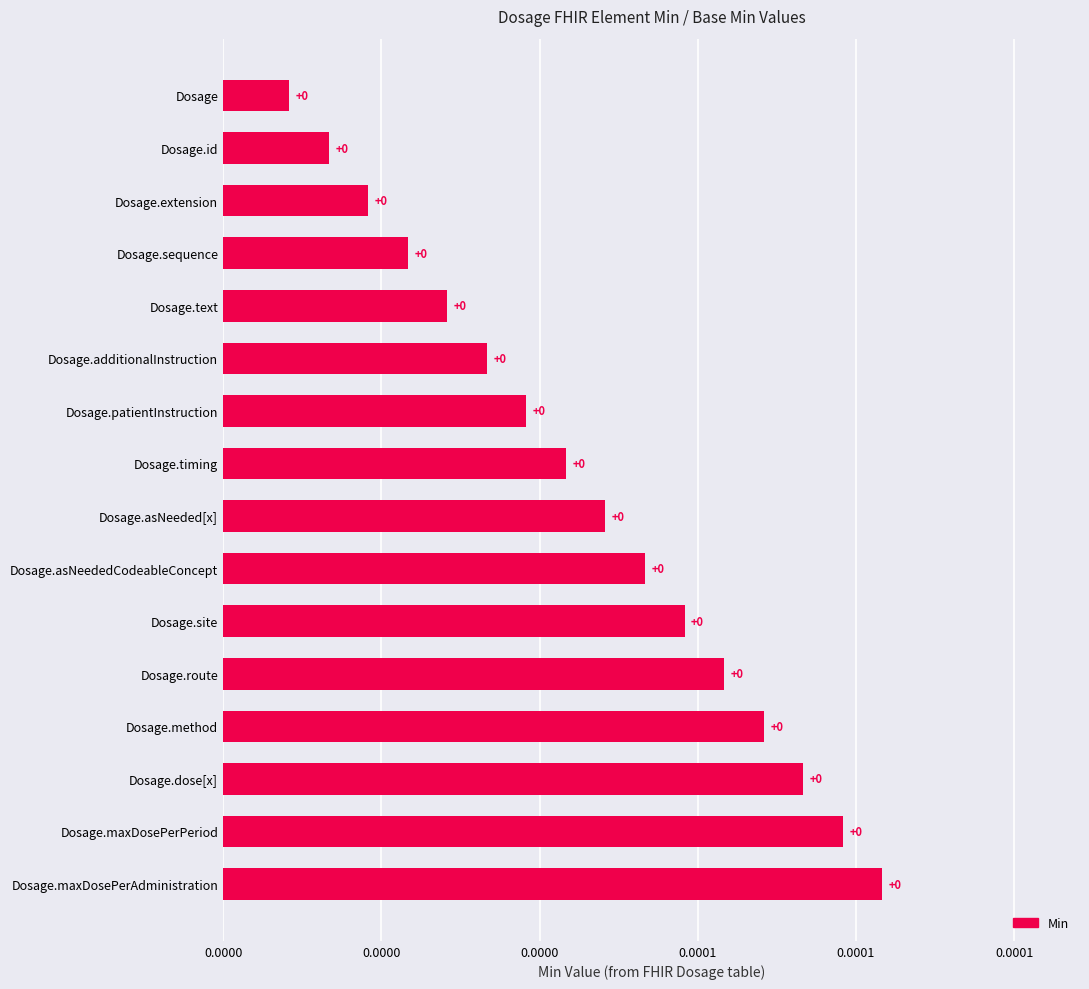

Count the number of categories in the chart.

16